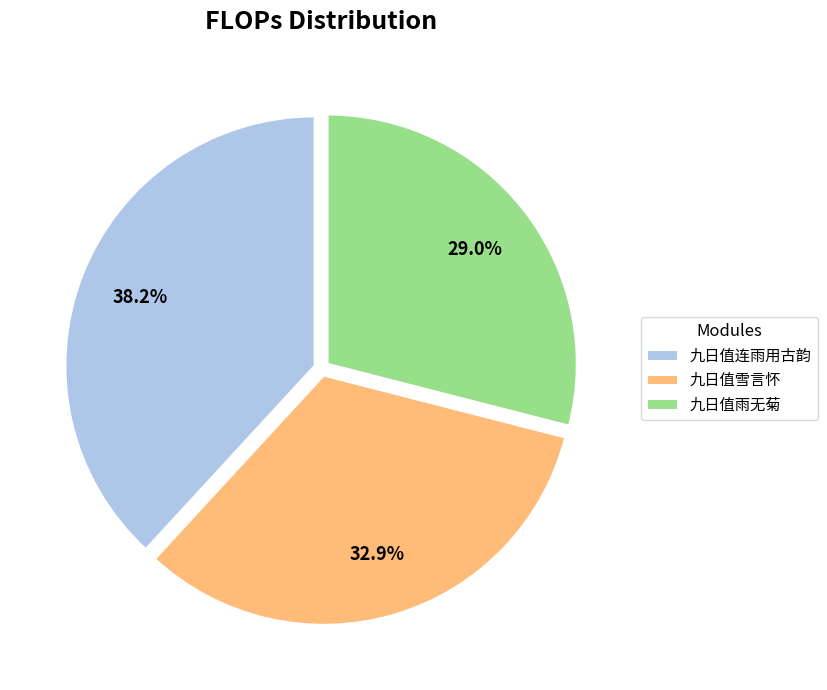

To the nearest percent, what is the combined percentage of 九日值雪言怀 and 九日值雨无菊?

62%